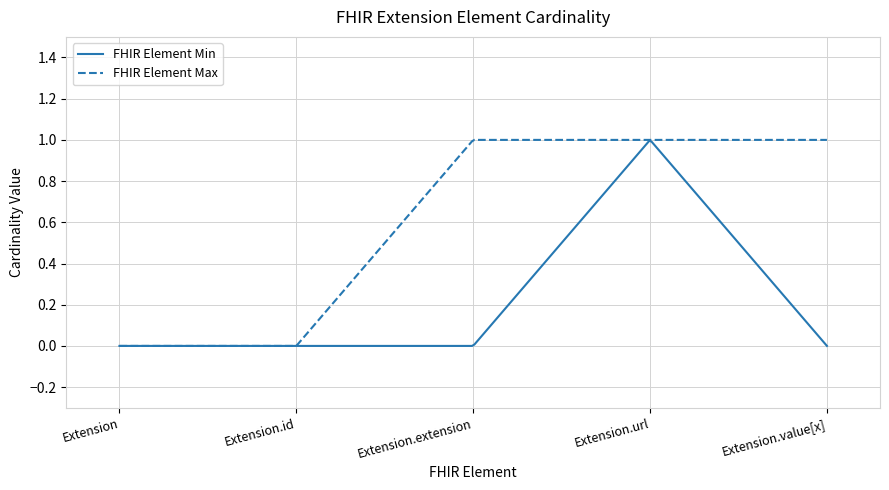

Which series has the largest total across all categories?

FHIR Element Max